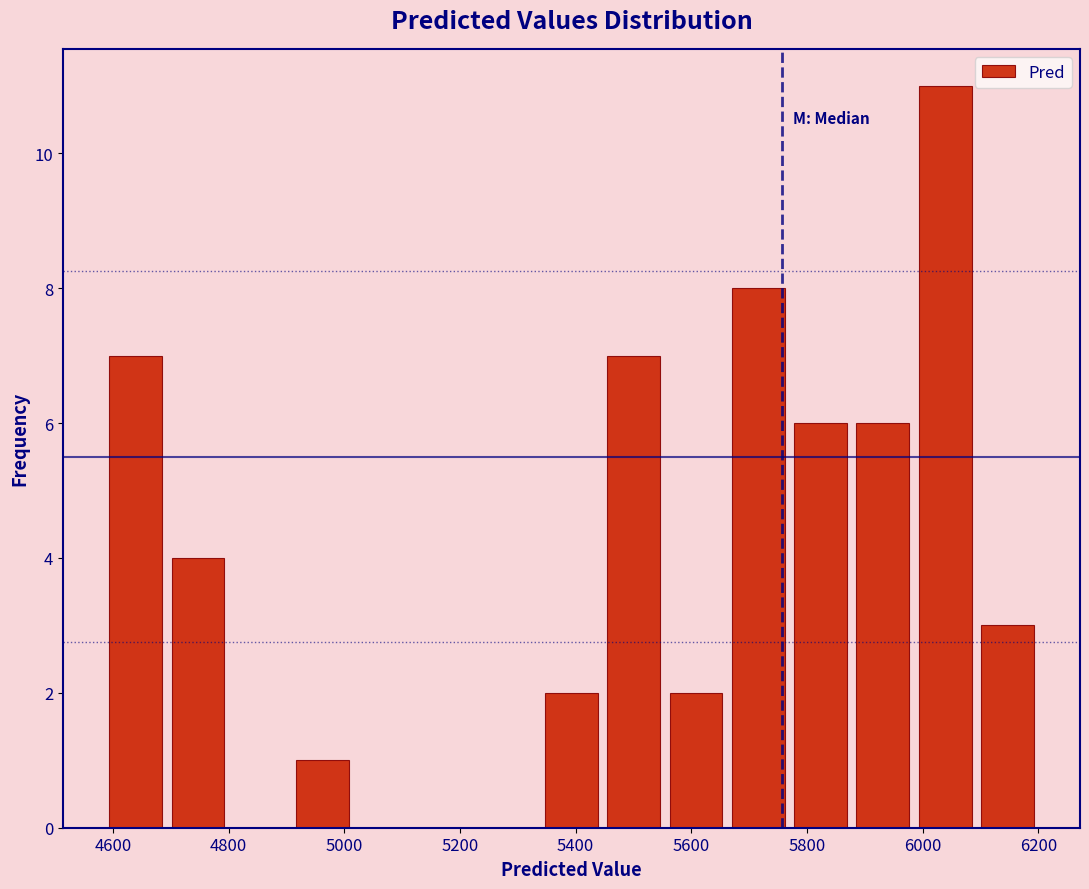

Reading left to right, transcribe this chart: for each bar, give the range it covers on the x-axis and its height. Neither the bar edges nor the heights are printed on the chart, so give them approximately, as read against the axes.

4580 to 4700: 7
4700 to 4800: 4
4800 to 4900: 0
4900 to 5020: 1
5020 to 5120: 0
5120 to 5240: 0
5240 to 5340: 0
5340 to 5440: 2
5440 to 5560: 7
5560 to 5660: 2
5660 to 5760: 8
5760 to 5880: 6
5880 to 5980: 6
5980 to 6100: 11
6100 to 6200: 3